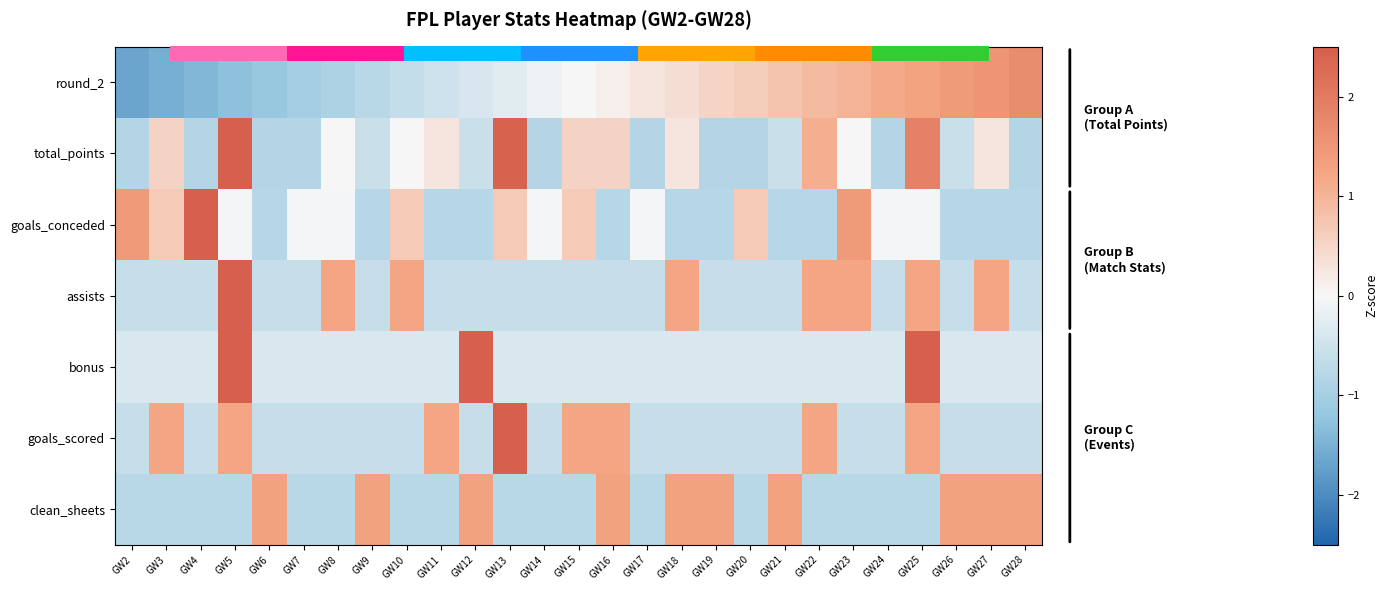

How many values in the total_points series exceed 0?

10